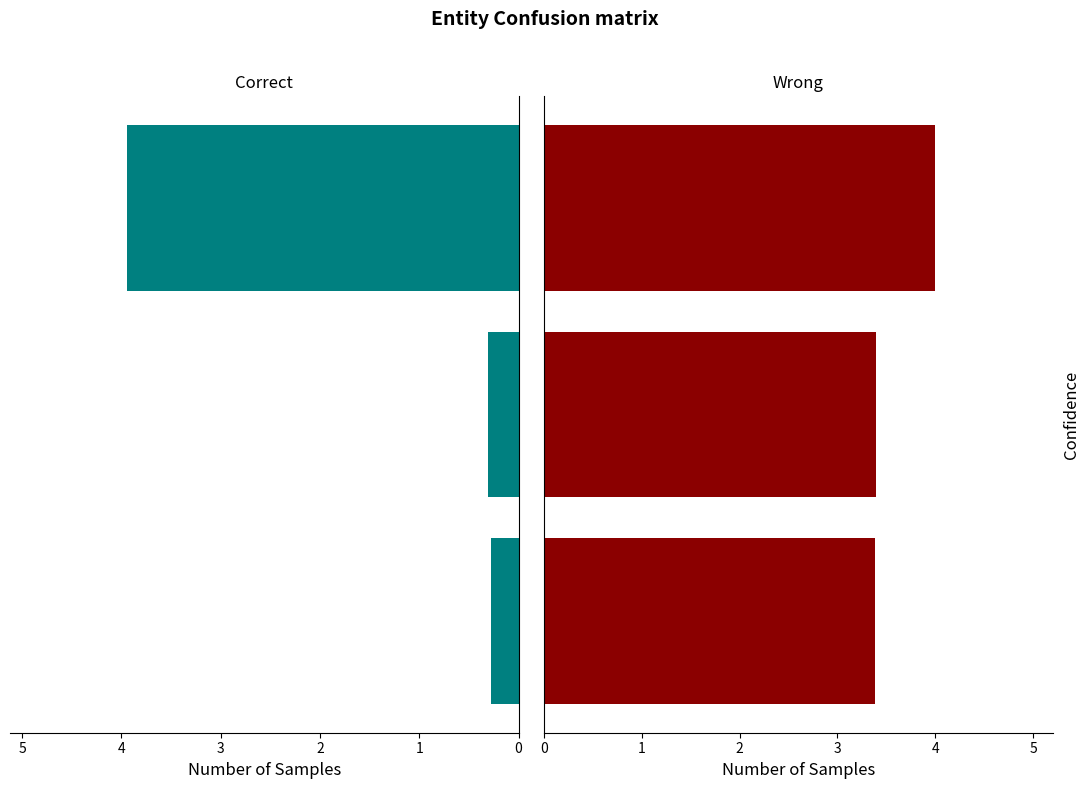

Are the bars grouped side by side (vs. stacked)?

Yes